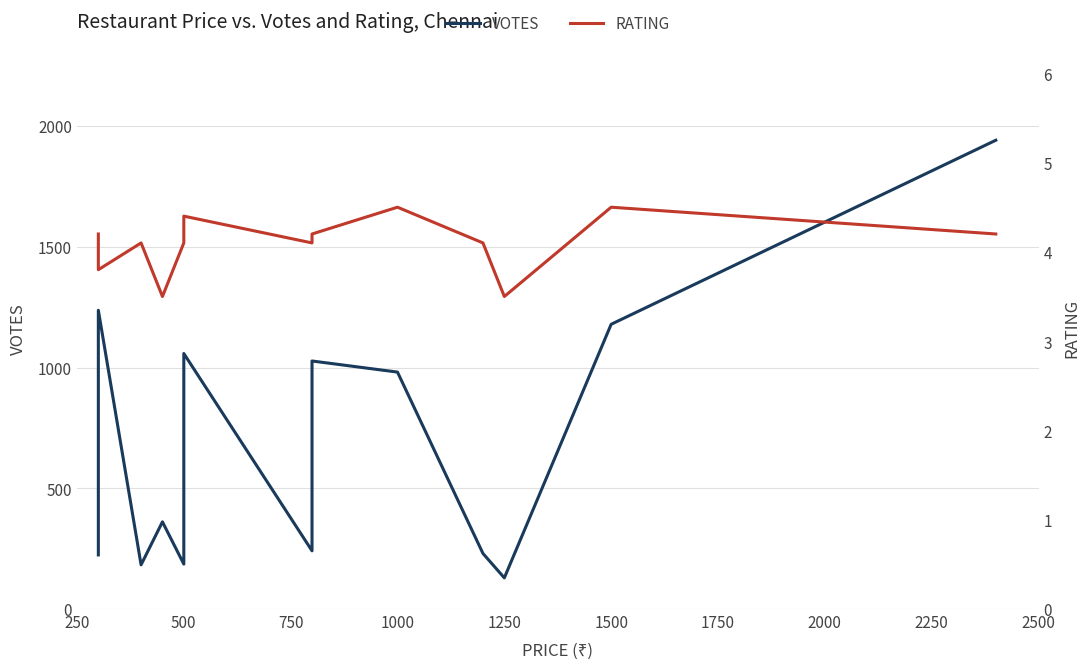

How many data points in VOTES are above 361?

7